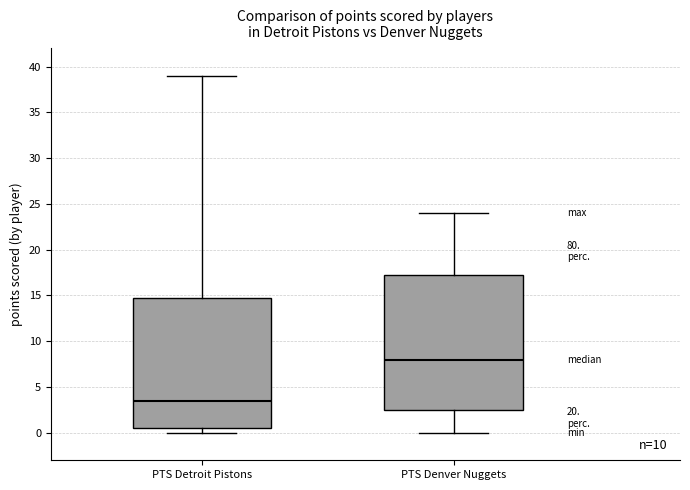

Reading left to right, read every box against the y-axis: the position of its median line, the range the box covers, and the ends of its whiskers. The values are not printed on the chart, so give them approximately, as read against the axis.

PTS Detroit Pistons: median 3.5, box 0.5 to 15.0, whiskers 0.0 to 39.0
PTS Denver Nuggets: median 8.0, box 2.5 to 17.5, whiskers 0.0 to 24.0